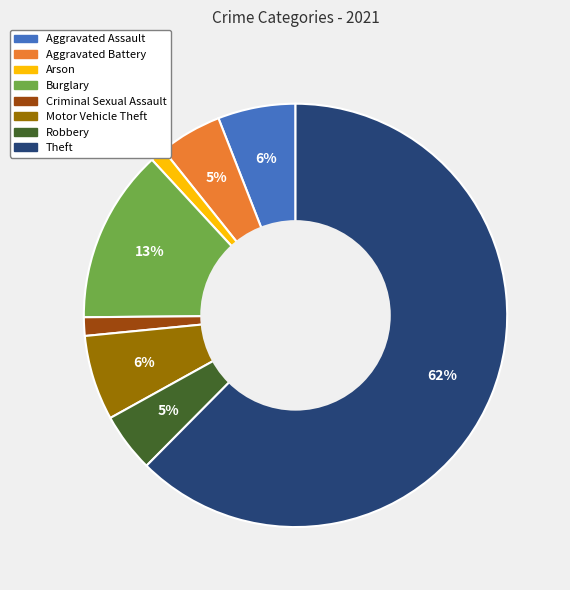

To the nearest percent, what is the difference between the Aggravated Battery and Theft slice percentages?

58%